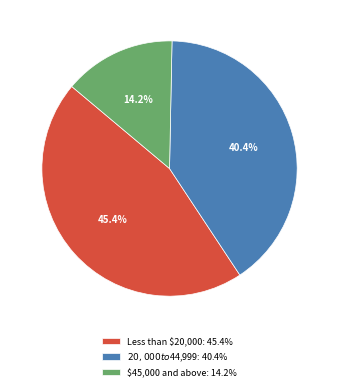

What percentage is the $20,000 to $44,999 slice, to the nearest percent?

40%